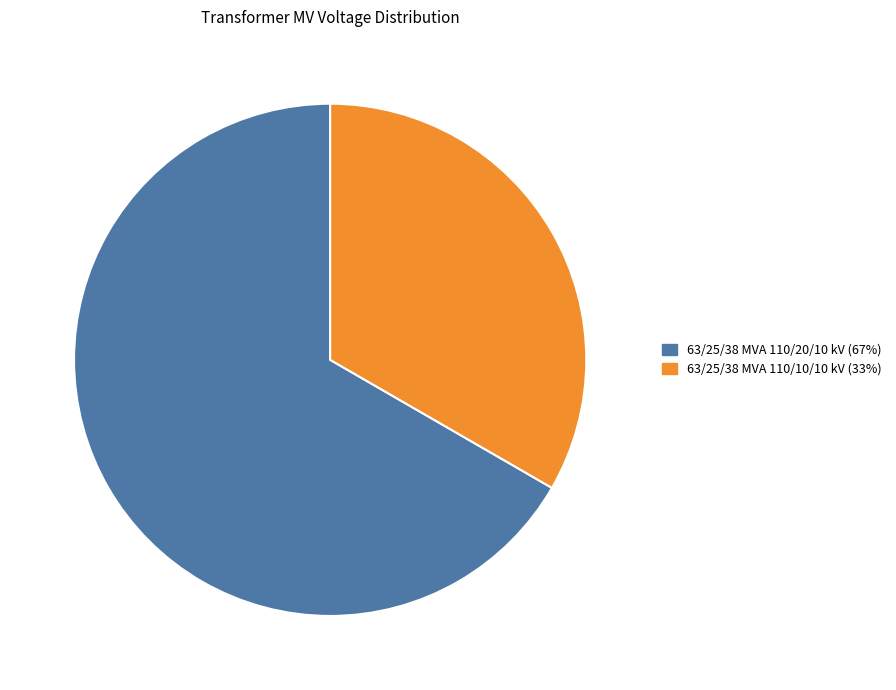

Count the number of slices in the pie.

2